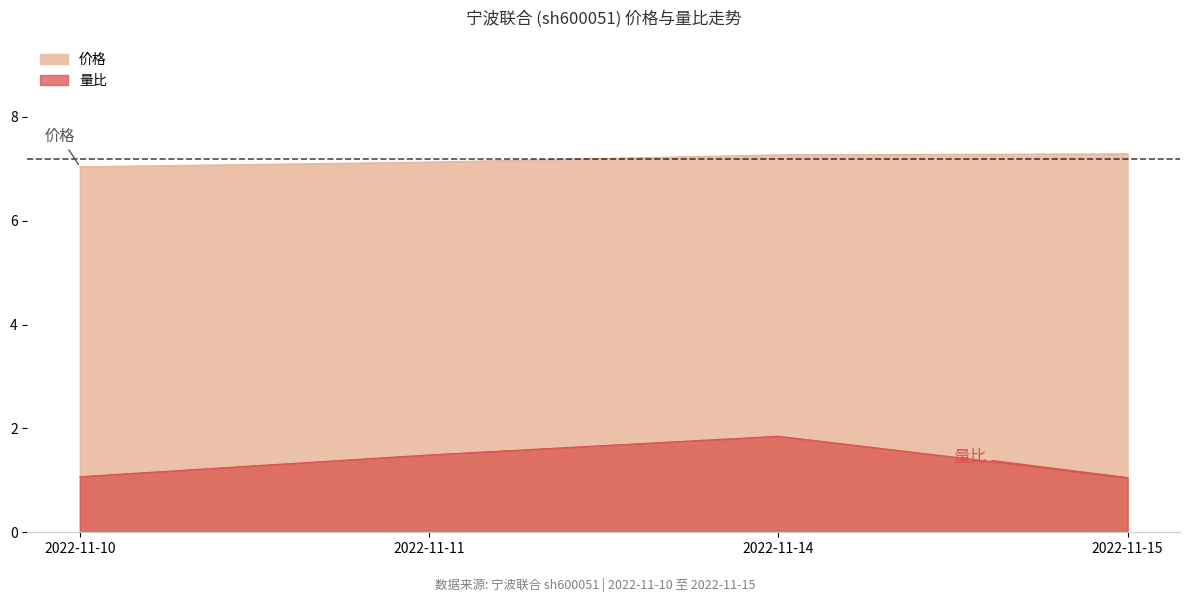

True or false: 价格 and 量比 intersect in this chart.

False